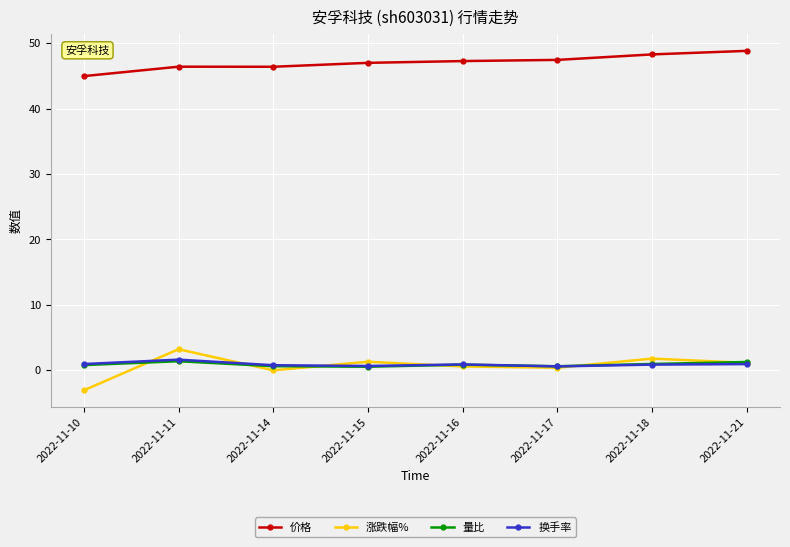

True or false: 涨跌幅% has more than 1 points higher than both neighbors.

True